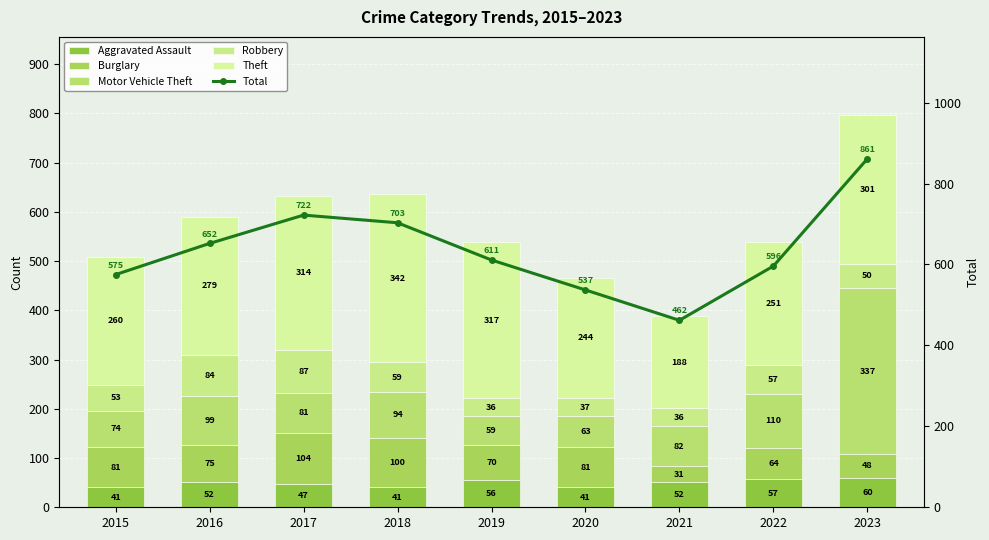

What is the sum of the Robbery values at 2015 and 2018?

112